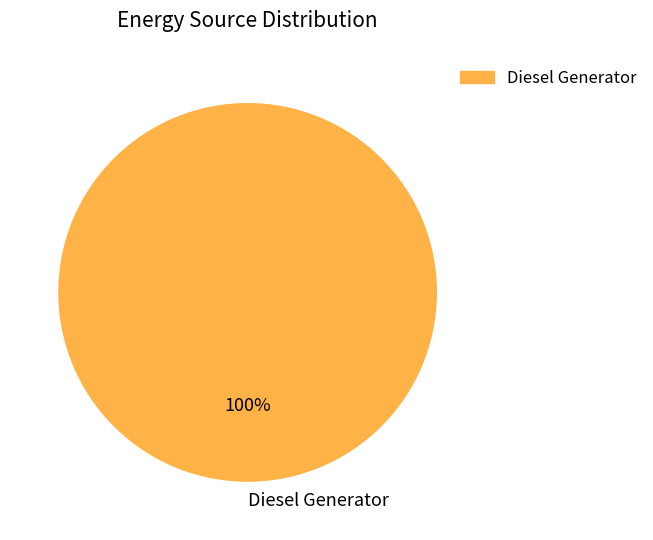

Rank the categories by value from highest to lowest.

Diesel Generator